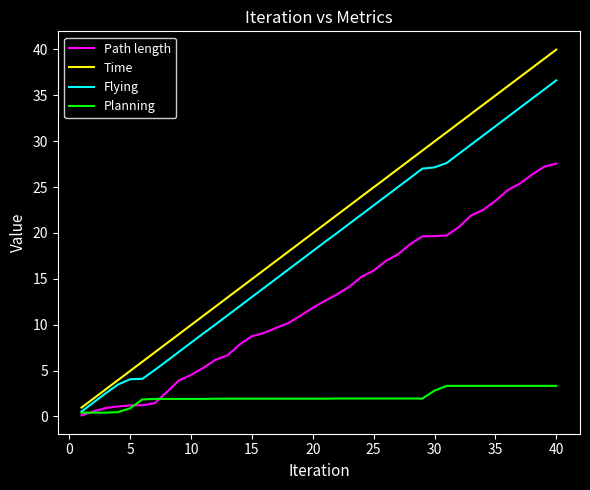

What is the greatest value displayed?

40.0